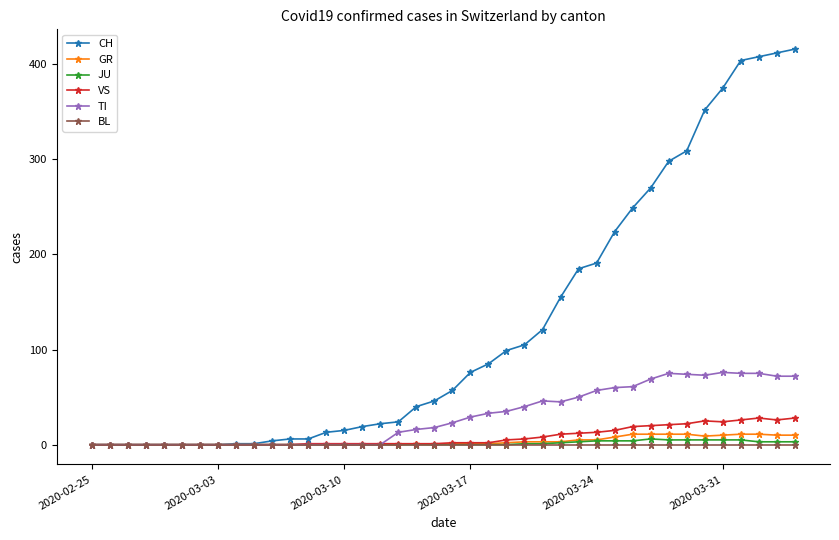

List the series in order of their peak value, lowest first.

BL, JU, GR, VS, TI, CH